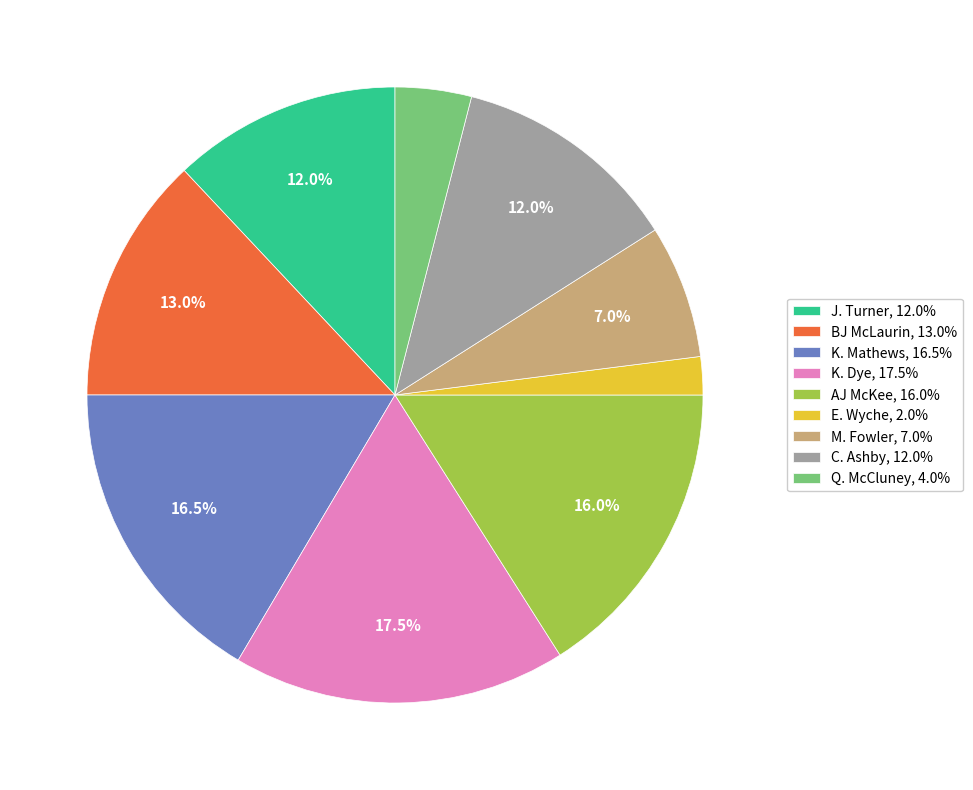

Which category has the biggest portion of the pie?

K. Dye